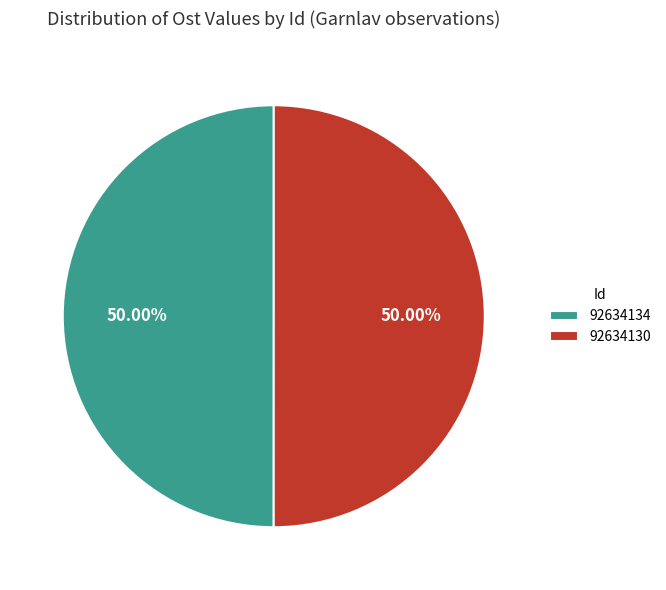

Is it true that 92634130 is 57% of the pie?

False